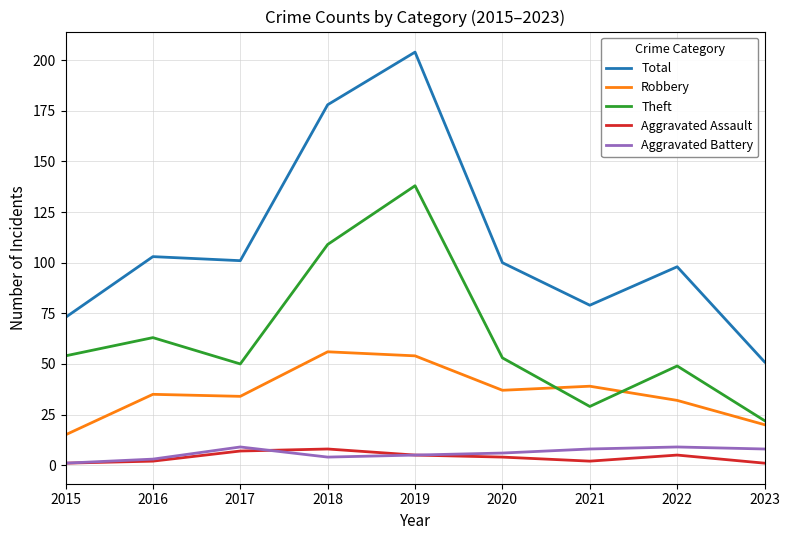

Which series has the largest range (max minus min)?

Total